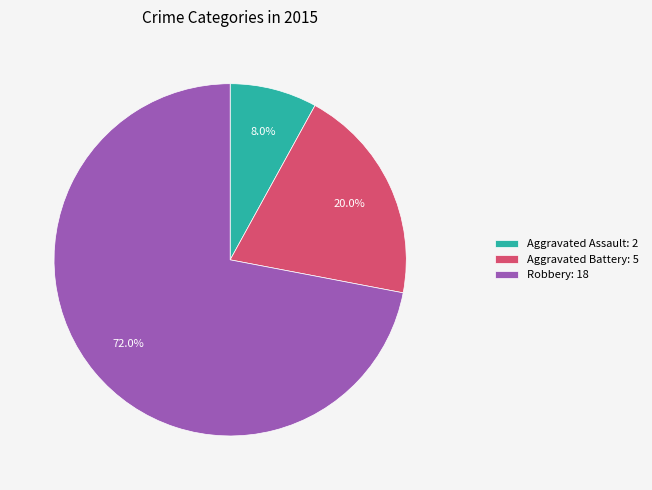

Between Aggravated Battery: 5 and Robbery: 18, which is larger?

Robbery: 18